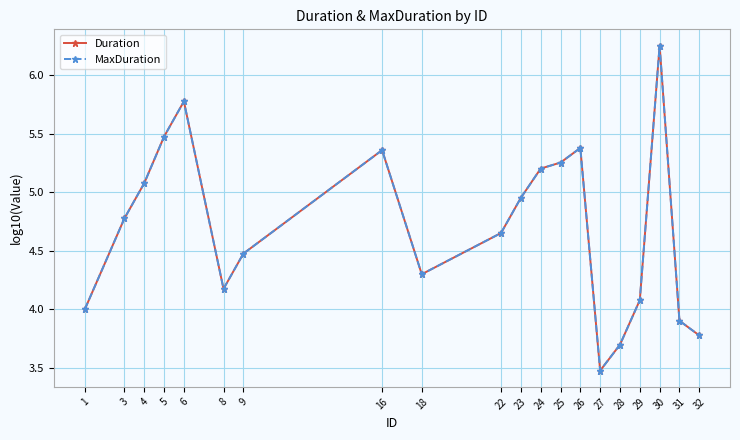

Is this an area chart (filled region under the line)?

No